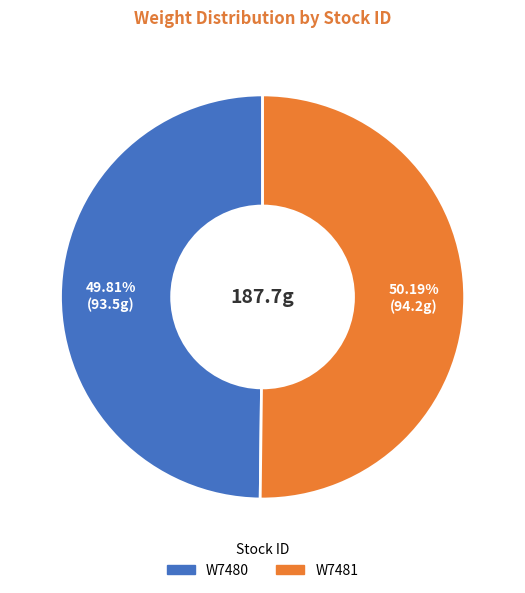

What is the ratio of the value at W7481 to the value at W7480?

1.0